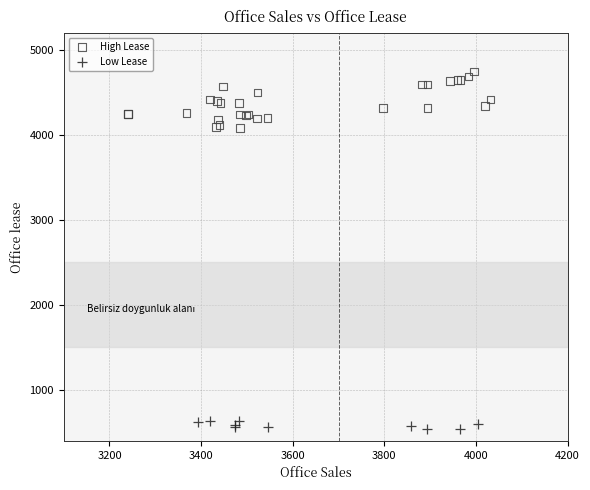

Which series has the widest spread of Y values?

High Lease